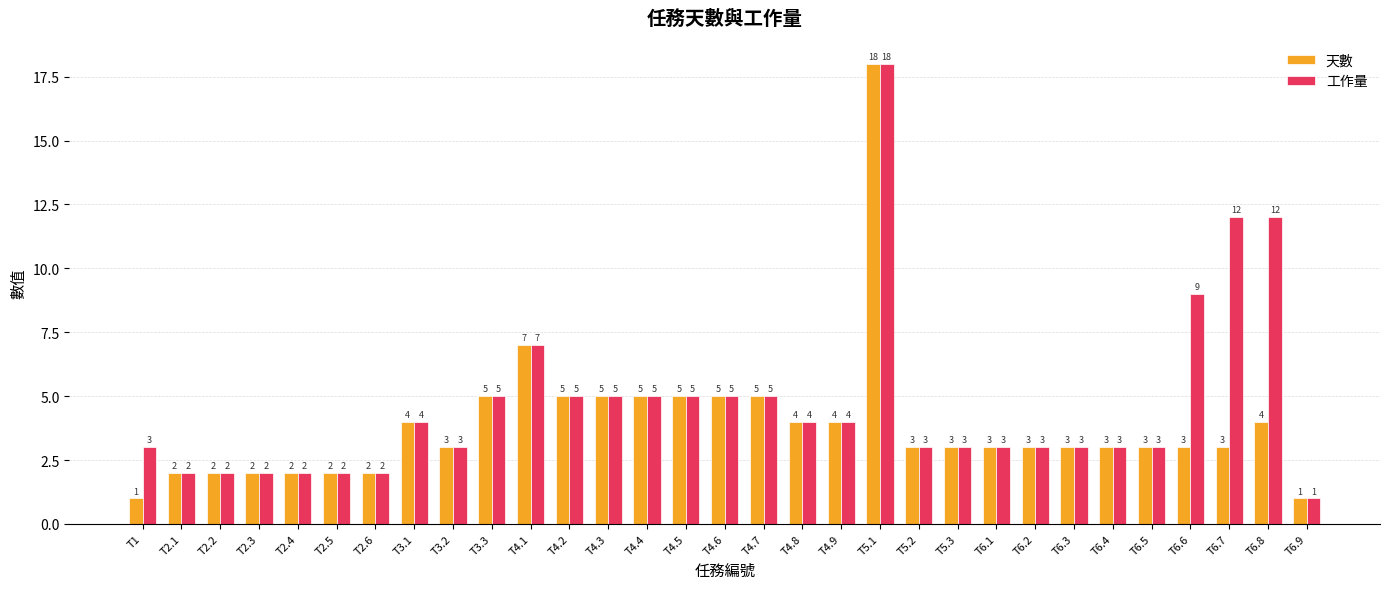

Which category has the highest value across all series?

T5.1